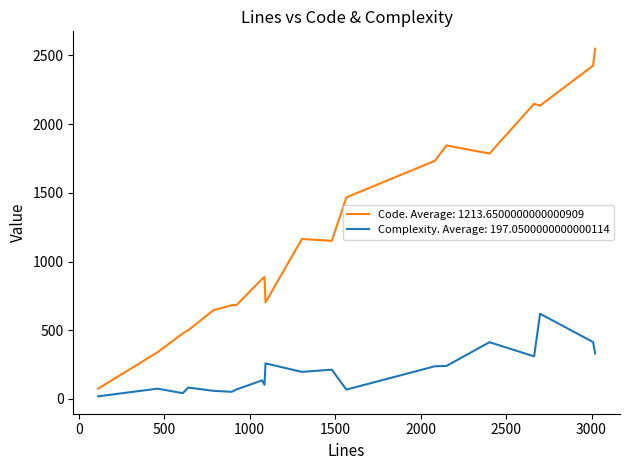

Which series has the largest total across all categories?

Code. Average: 1213.6500000000000909